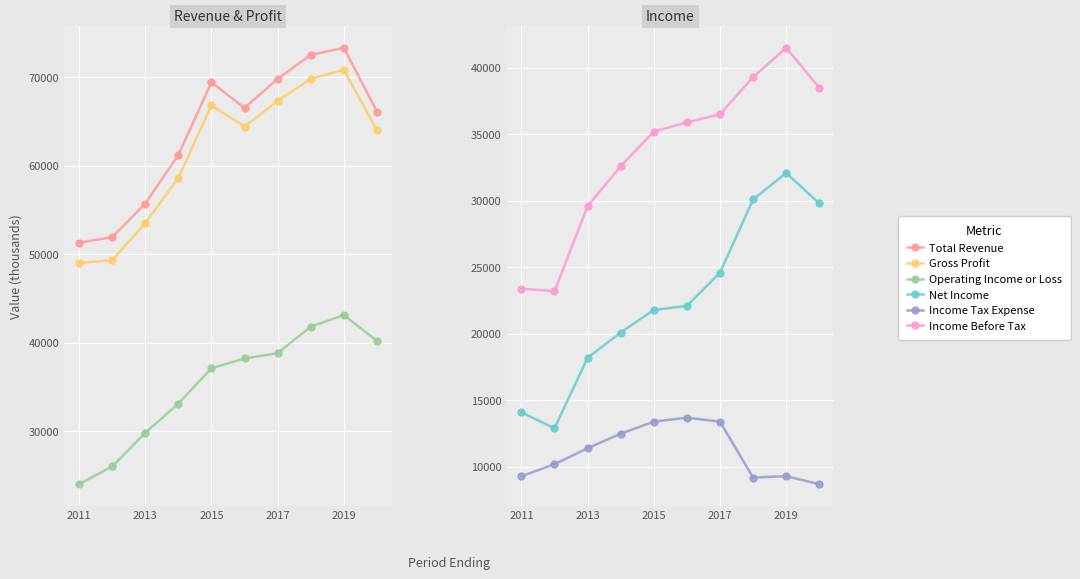

What are all the series names shown in the legend?

Total Revenue, Gross Profit, Operating Income or Loss, Net Income, Income Tax Expense, Income Before Tax